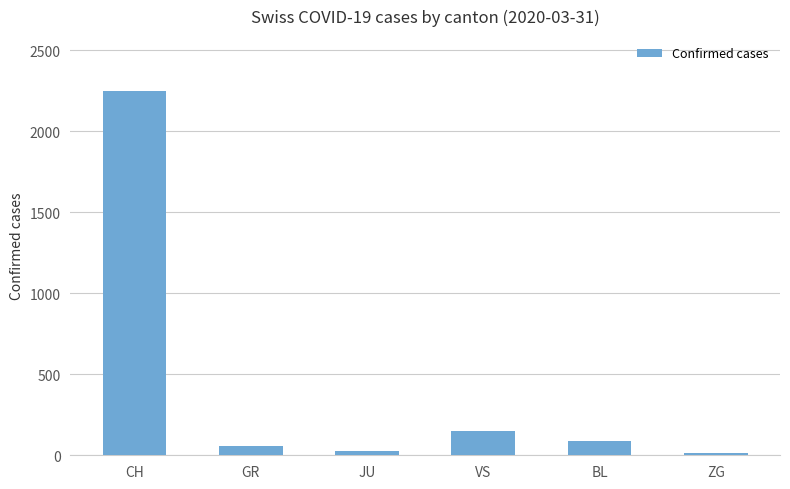

What is the sum of the values at VS and ZG?

167